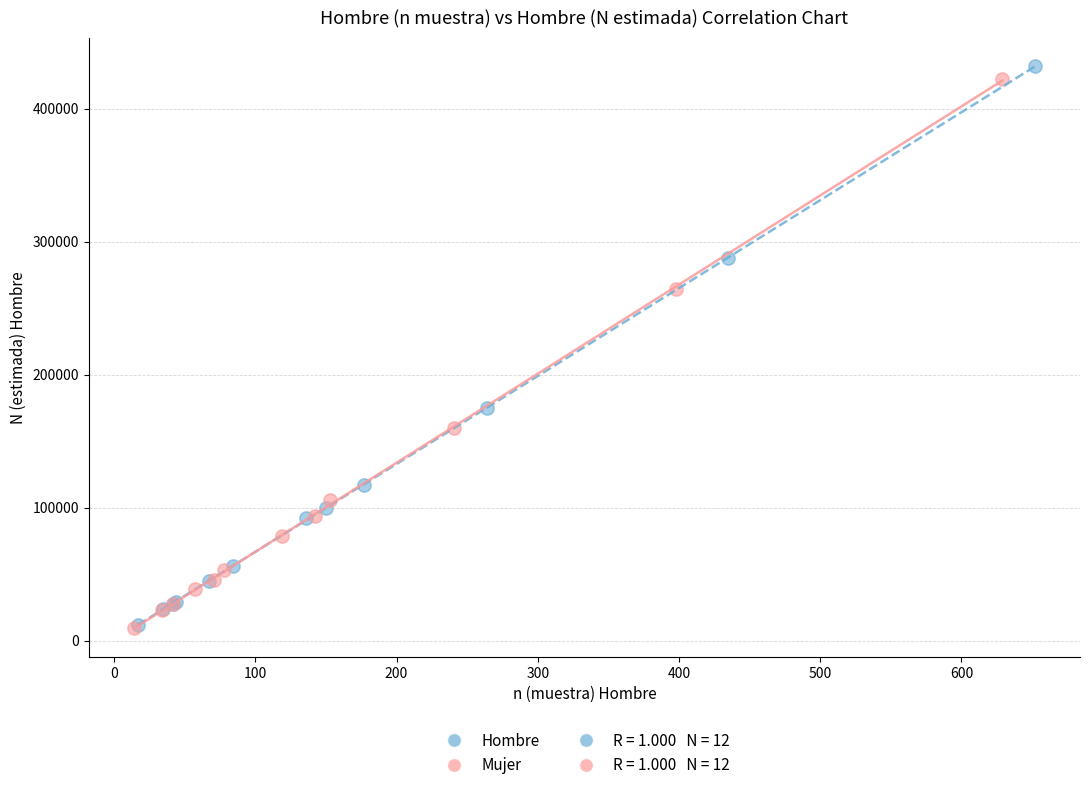

Which series reaches the maximum Y coordinate?

Hombre